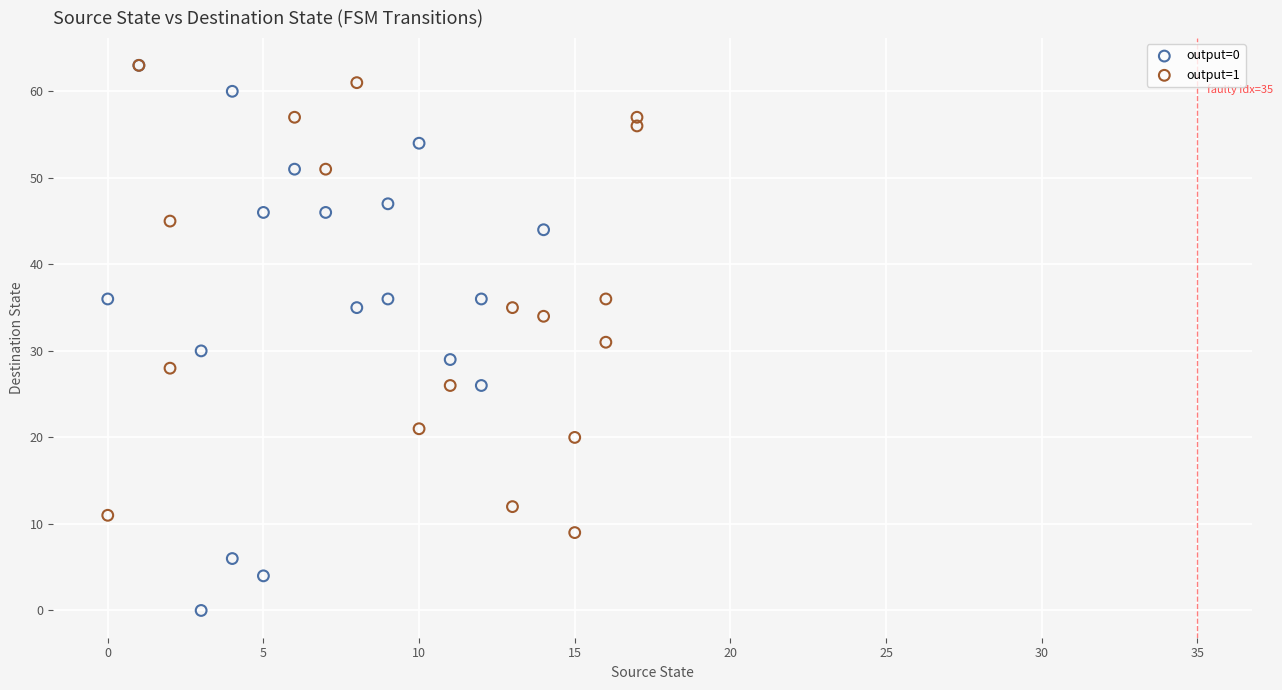

What are all the series names shown in the legend?

output=0, output=1